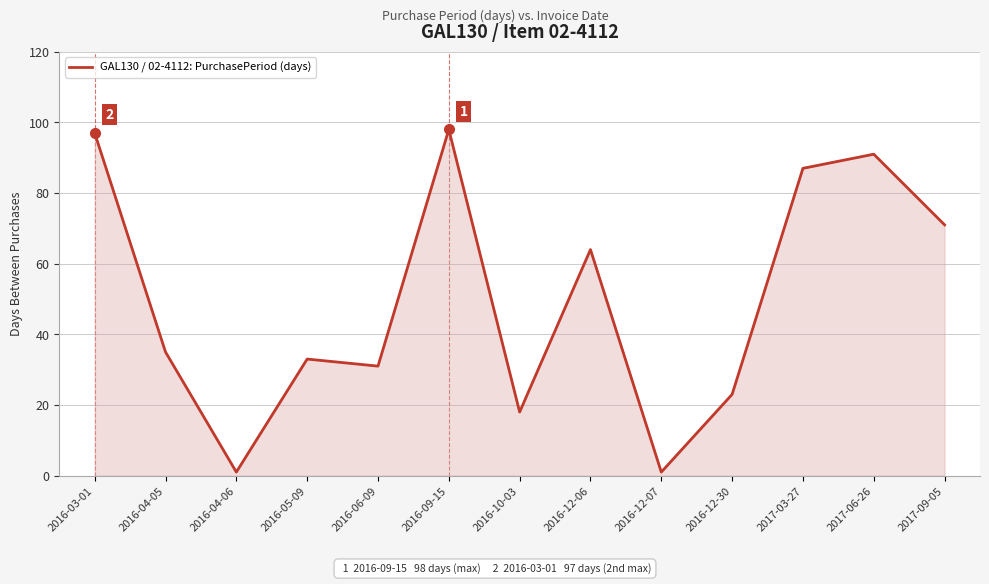

What position from the right is 2016-03-01?

13